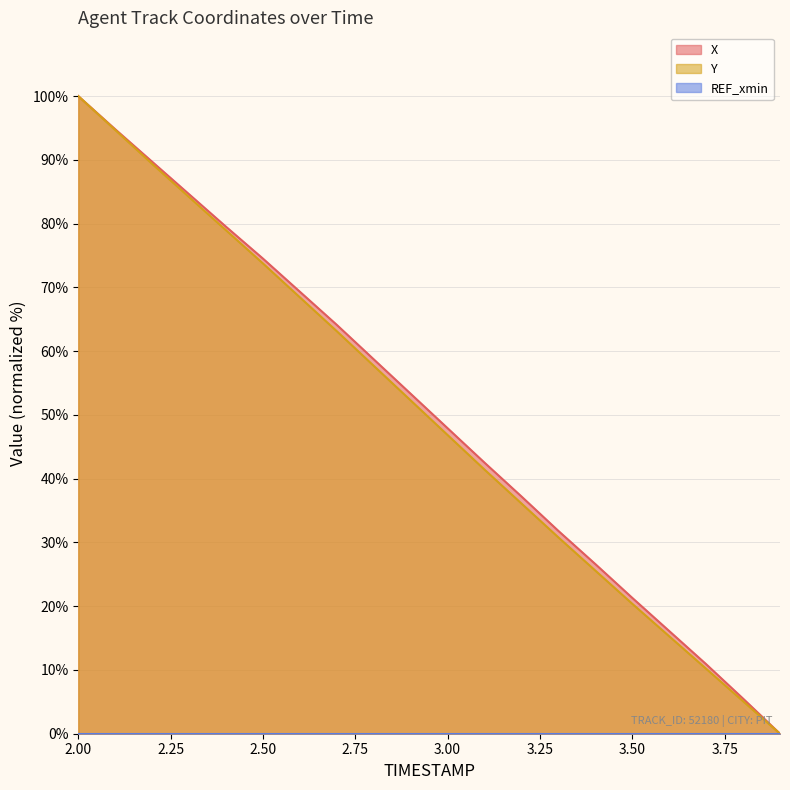

What is the maximum value shown in the chart?

100.0